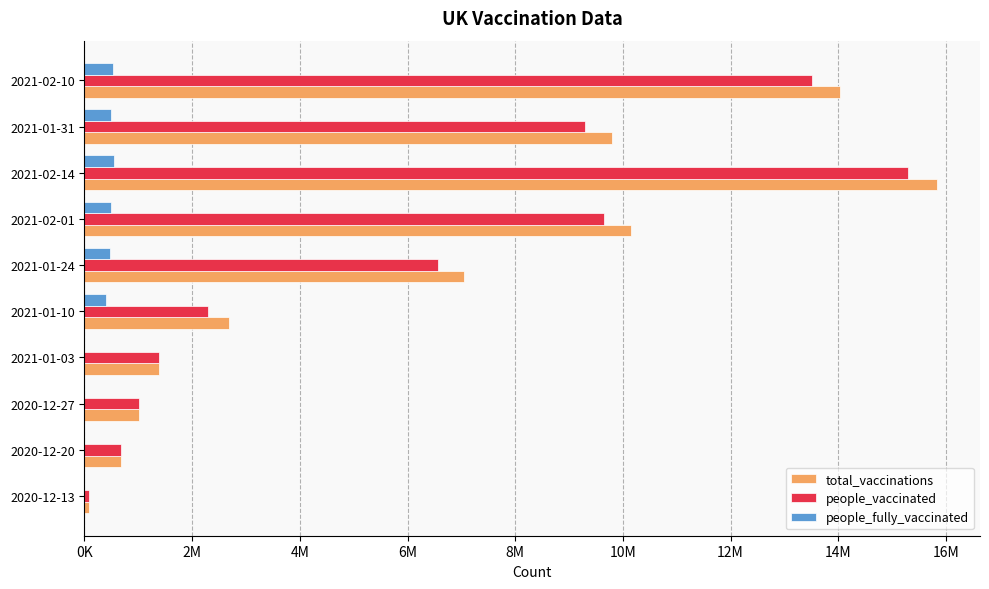

What is the difference between the maximum and minimum values in the total_vaccinations series?

15753316